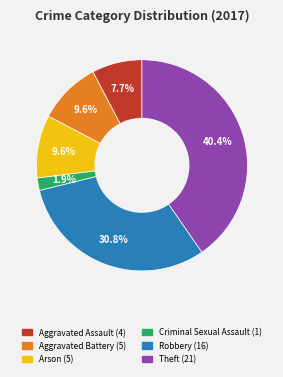

Is the sum of Arson and Aggravated Battery greater than half?

No